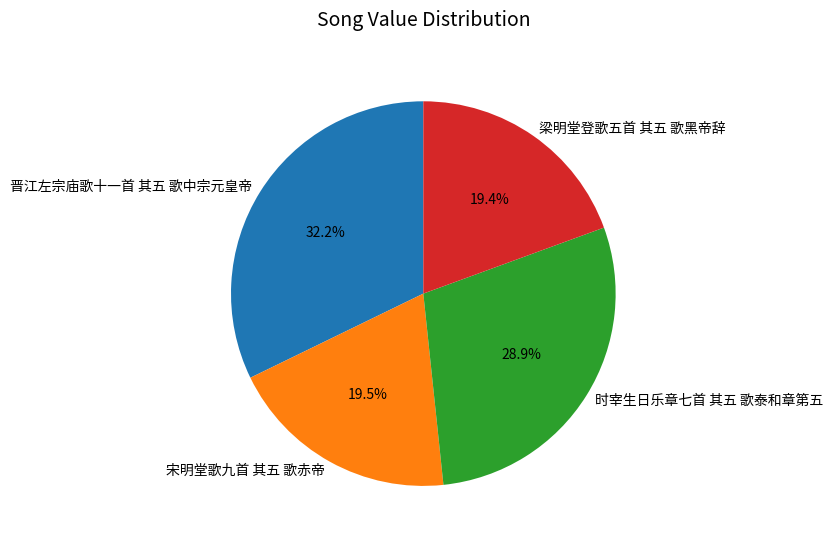

To the nearest percent, what is the difference between the largest and smallest slice percentages?

13%